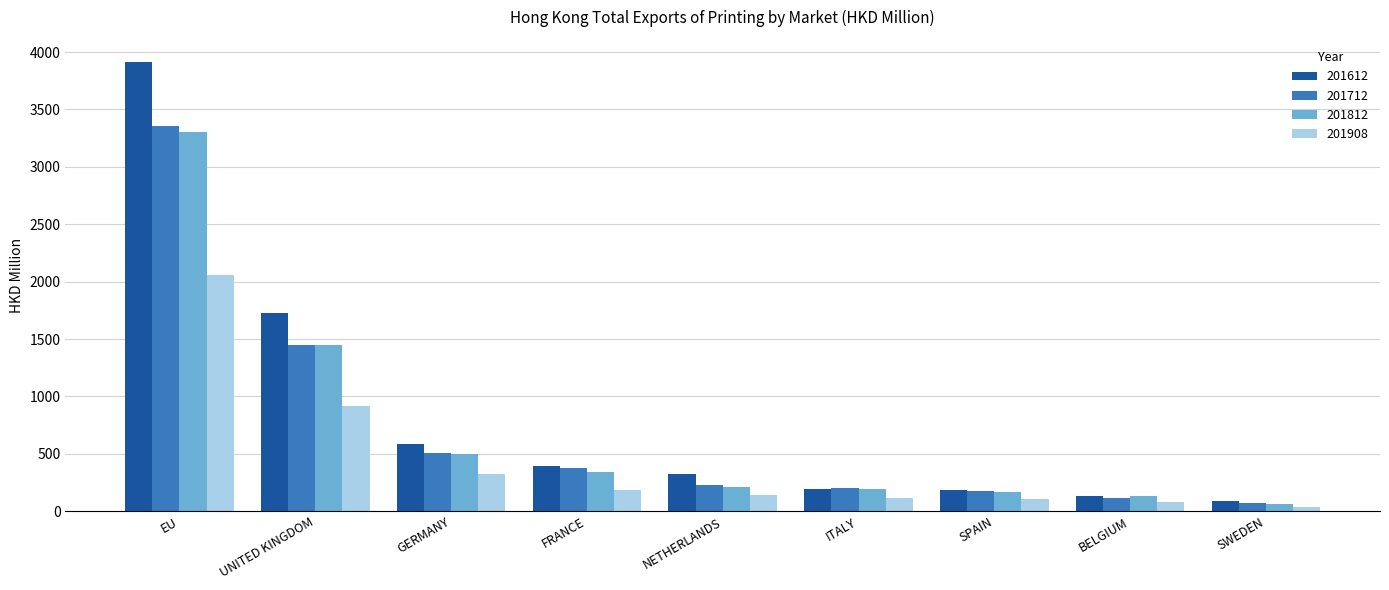

What is the difference between the 201712 values at UNITED KINGDOM and FRANCE?

1071.6